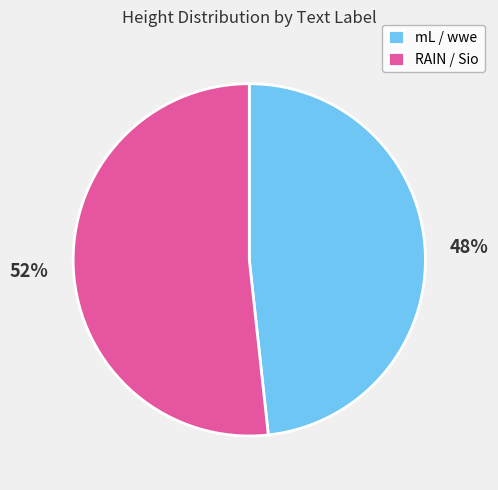

What is the largest slice in the pie chart?

RAIN / Sio